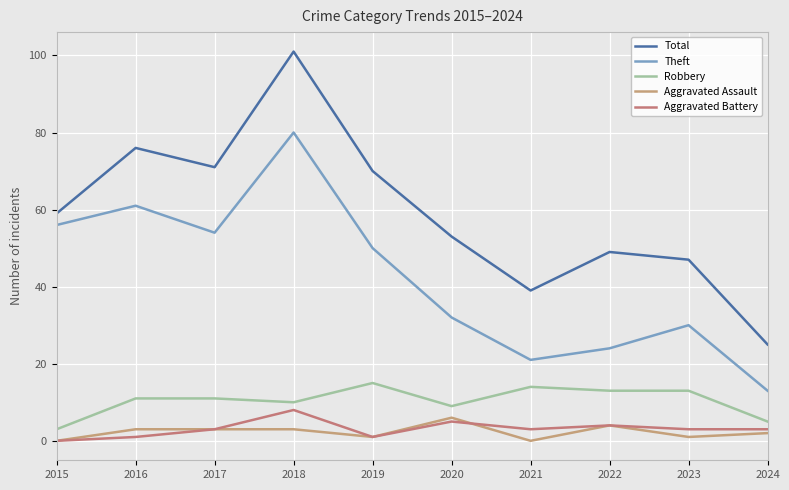

At which category does the chart reach its peak across all series?

2018